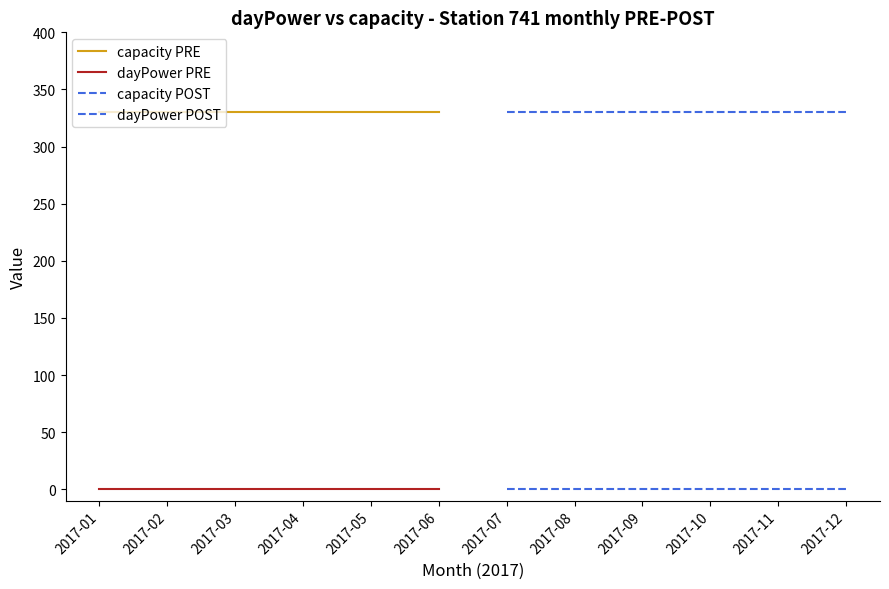

The value of dayPower PRE at 2017-05 is 0. True or false?

True